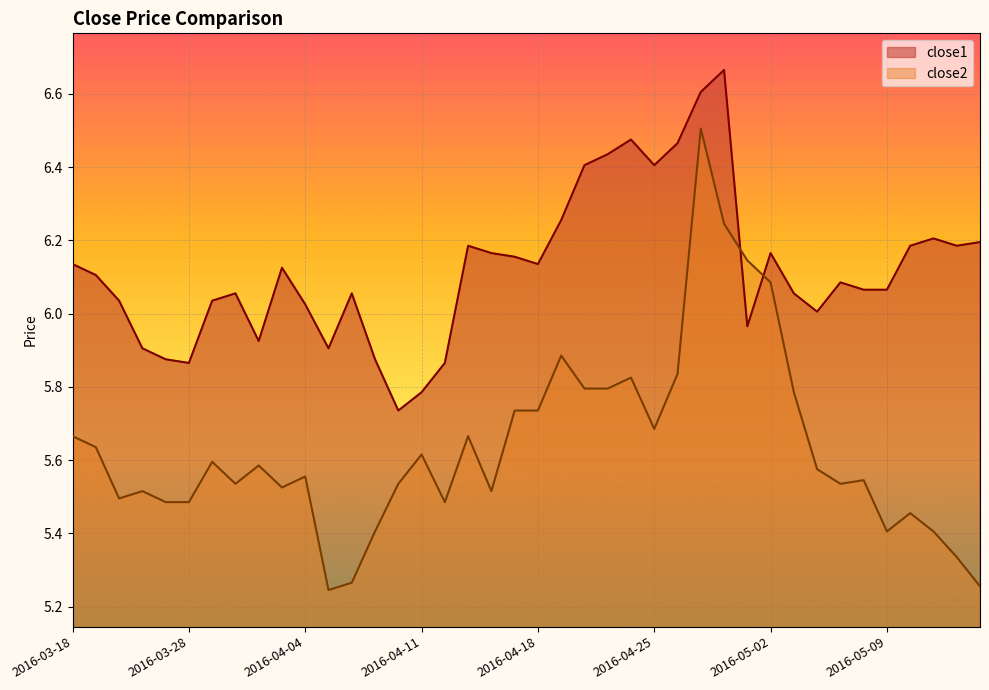

After their last crossing, which series has the higher values: close2 or close1?

close1